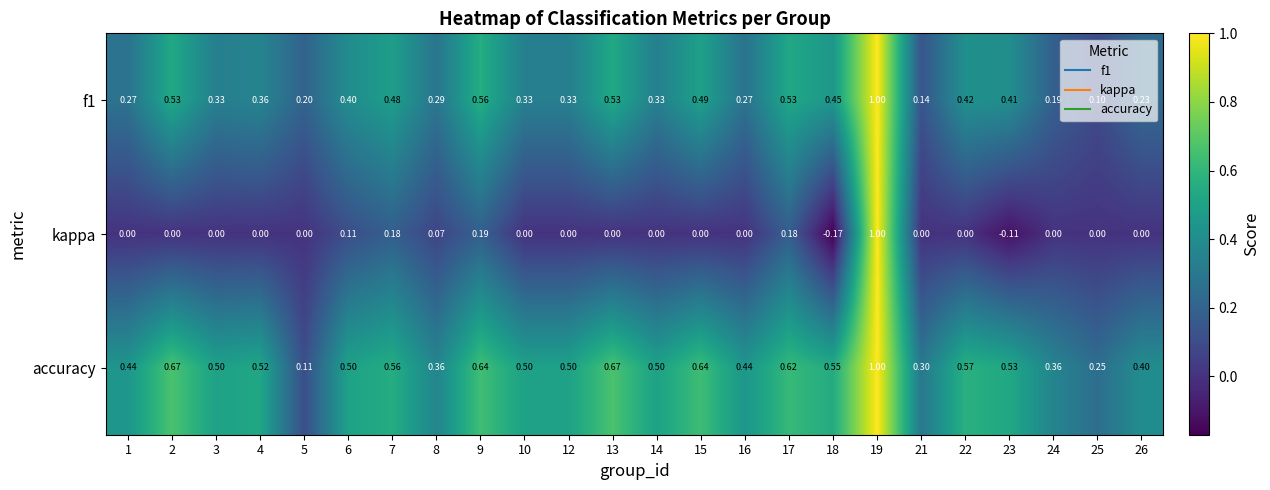

Is the value of kappa at 25 greater than the value of accuracy at 22?

No